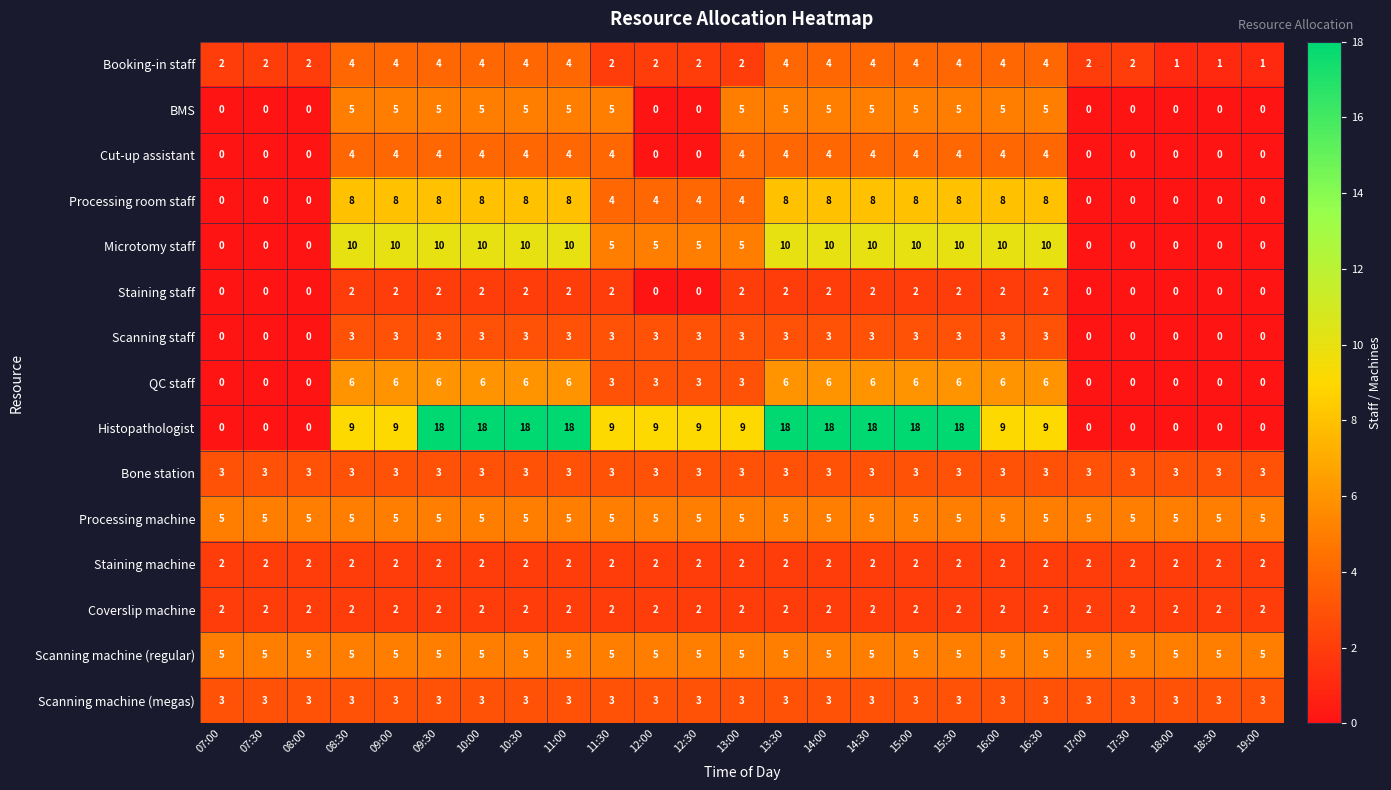

Between 10:00 and 18:30, which series saw the biggest shift?

Histopathologist